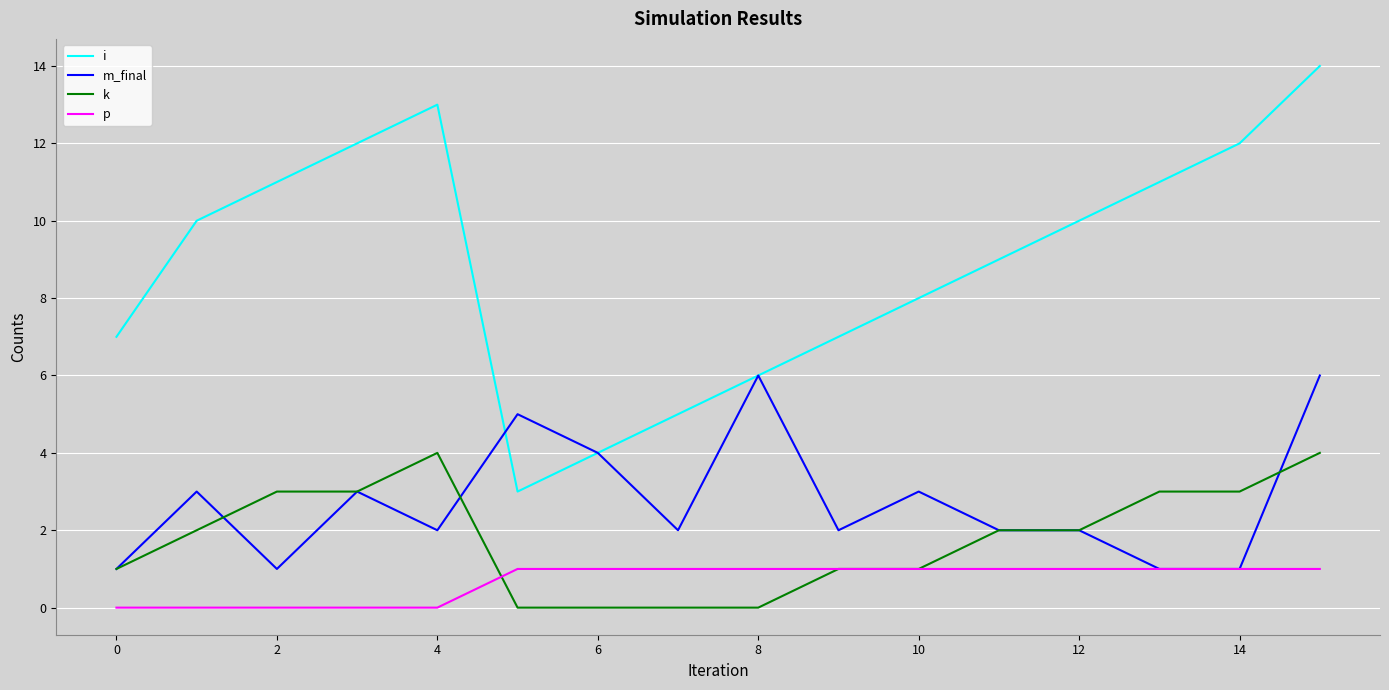

Which series has the largest range (max minus min)?

i